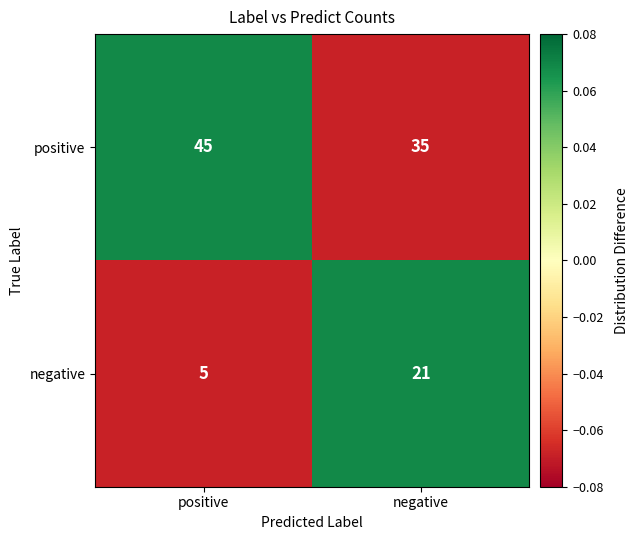

The positive series shows 45 at positive. True or false?

True